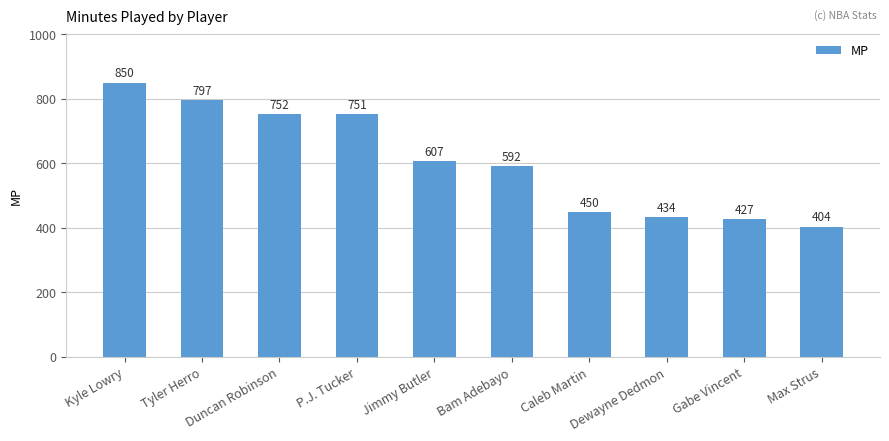

Are the bars horizontal?

No